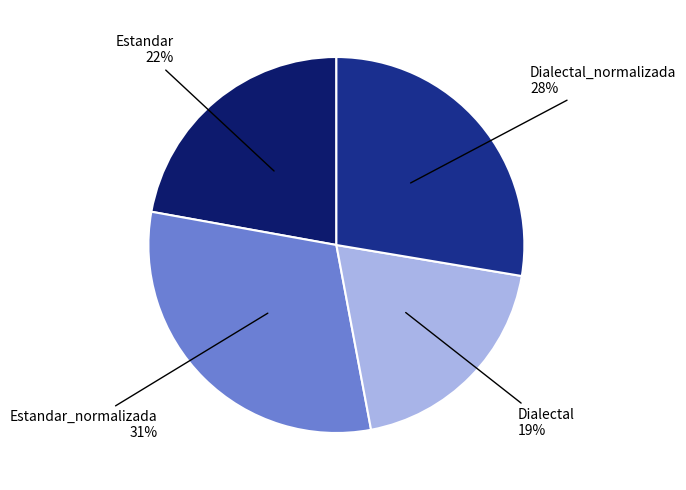

Is it true that Estandar_normalizada is 21% of the pie?

False